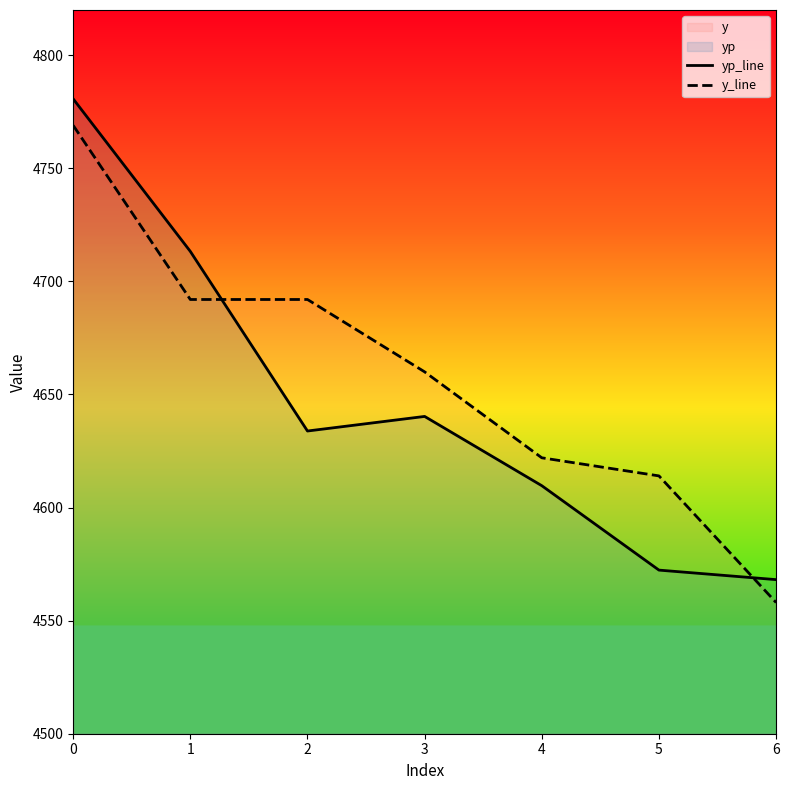

How many categories are shown in the chart?

7